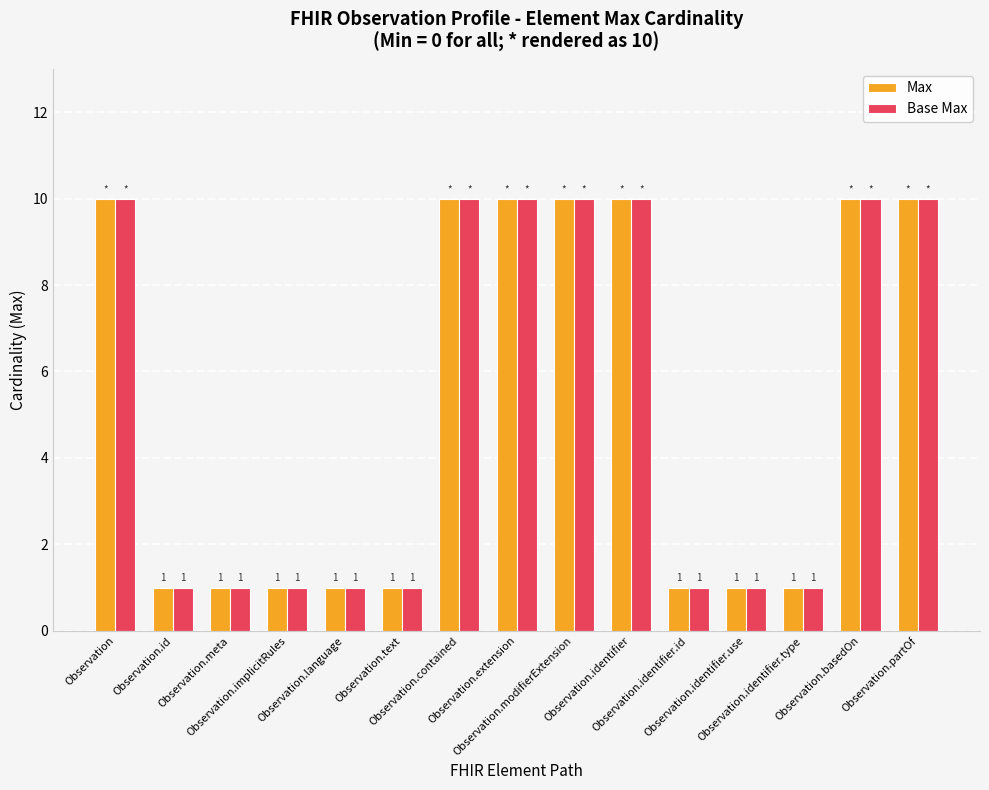

How many Max values are between 1 and 10?

15